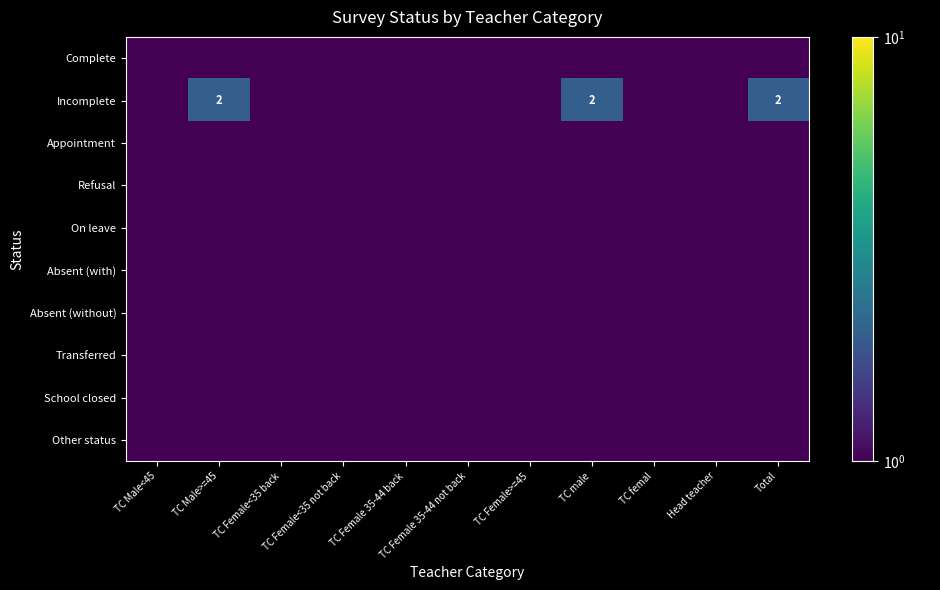

What is the maximum value shown in the chart?

2.0